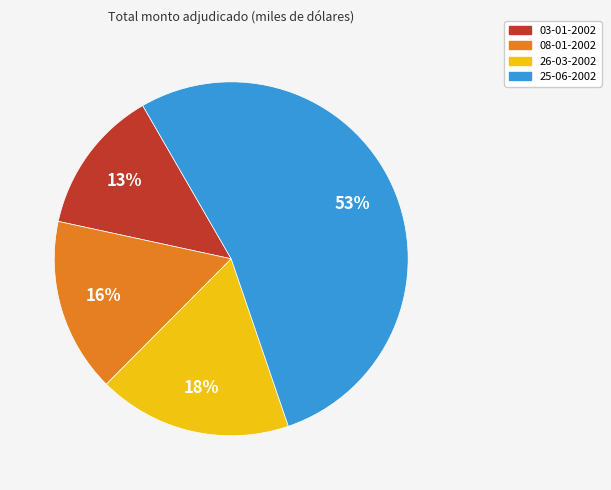

Do 08-01-2002 and 26-03-2002 together represent more than half of the pie?

No